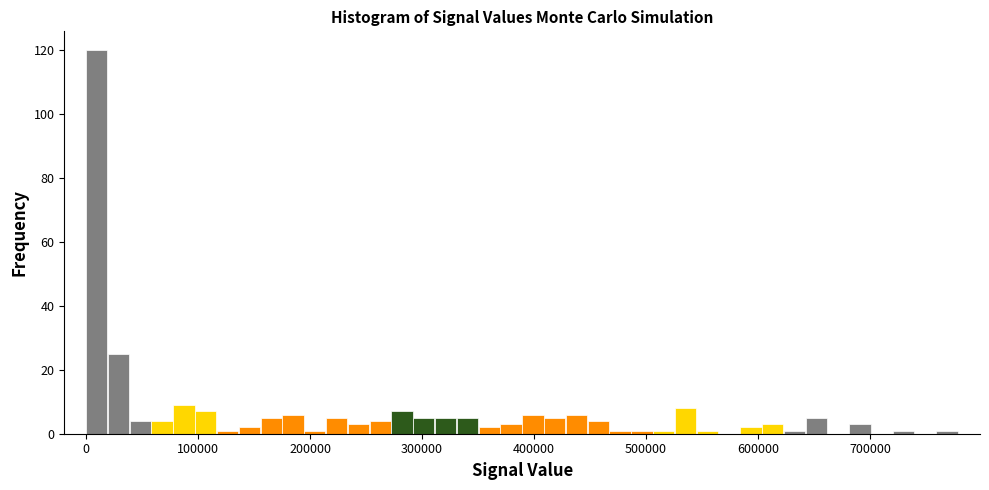

Around what value on the x-axis is the tallest bar? Give the approximate position of its centre, as read against the axis.

10000